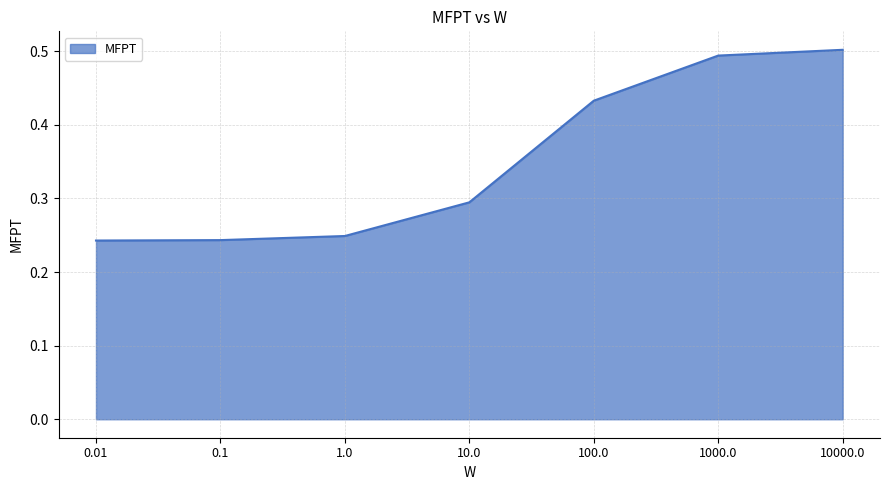

Count the values in the range 0 to 1.

7